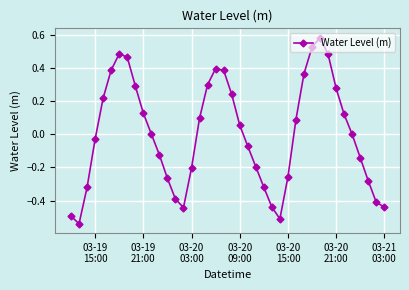

How many points are lower than both their immediate neighbors (excluding endpoints)?

3